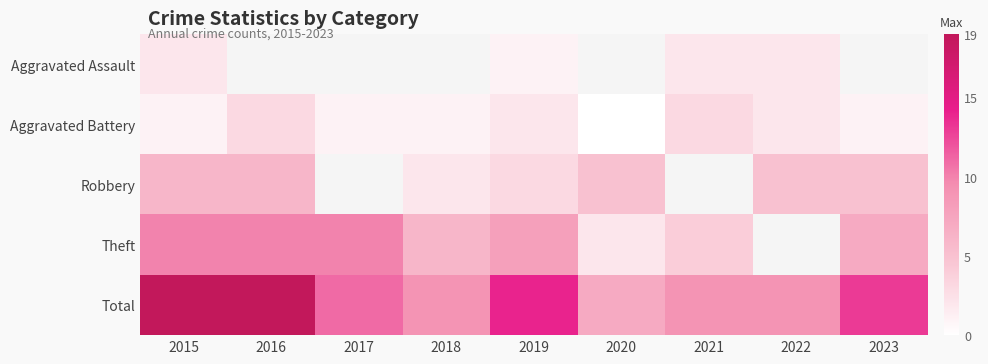

Which series has the widest spread of values?

Total